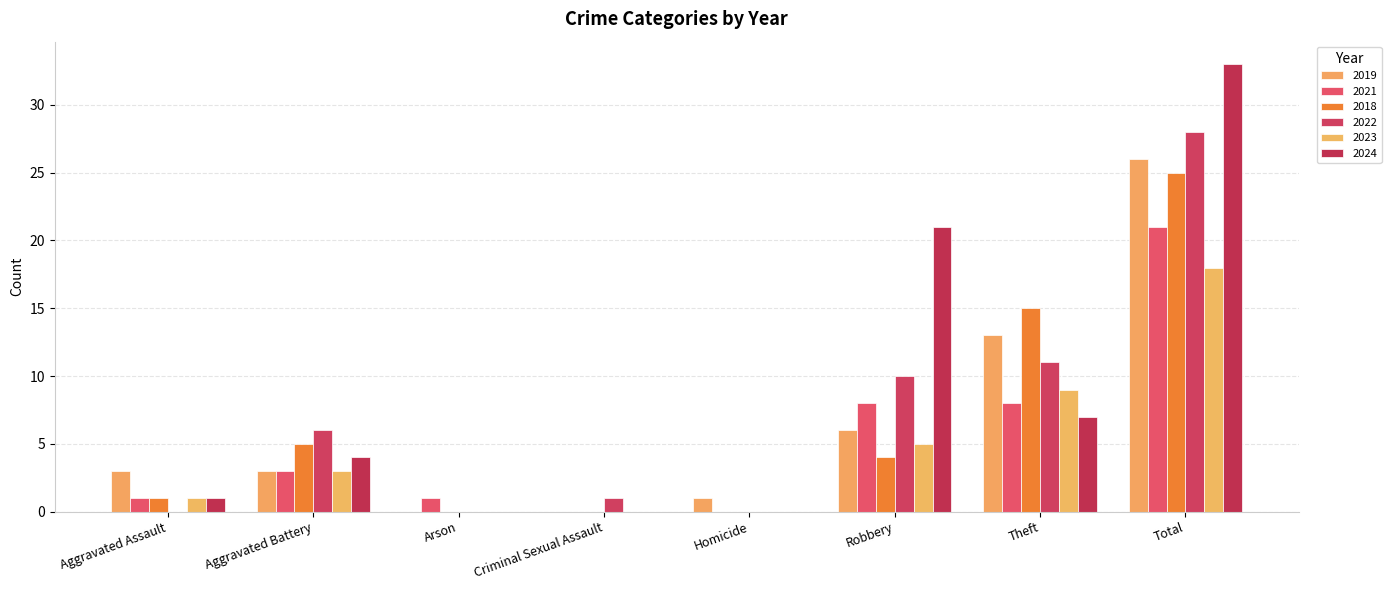

Is it true that 2018 equals 6 at Total?

False